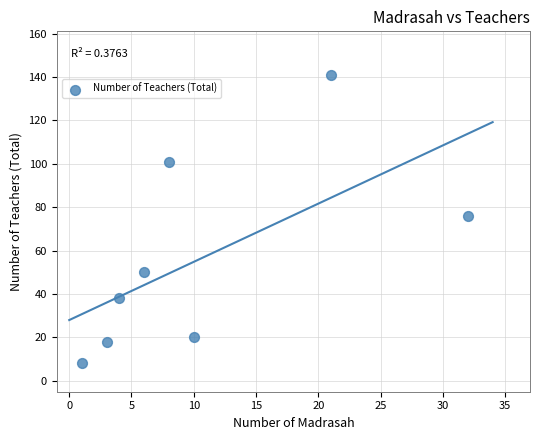

What is the average X value?

11